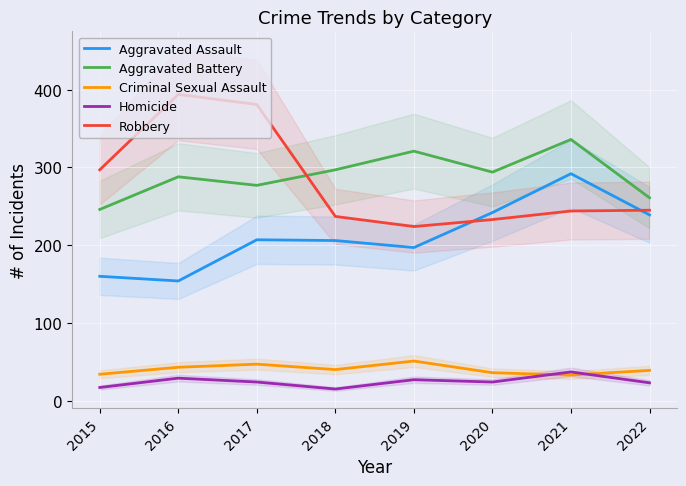

Which label corresponds to the smallest value in the chart?

2018